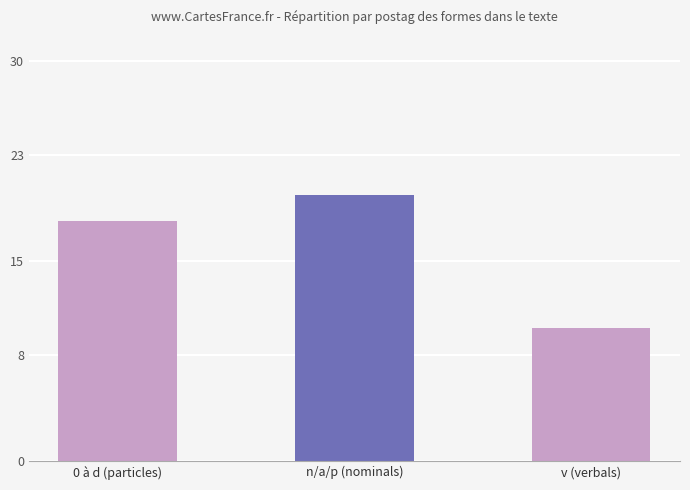

What is the label of the 2nd bar from the left?

n/a/p (nominals)